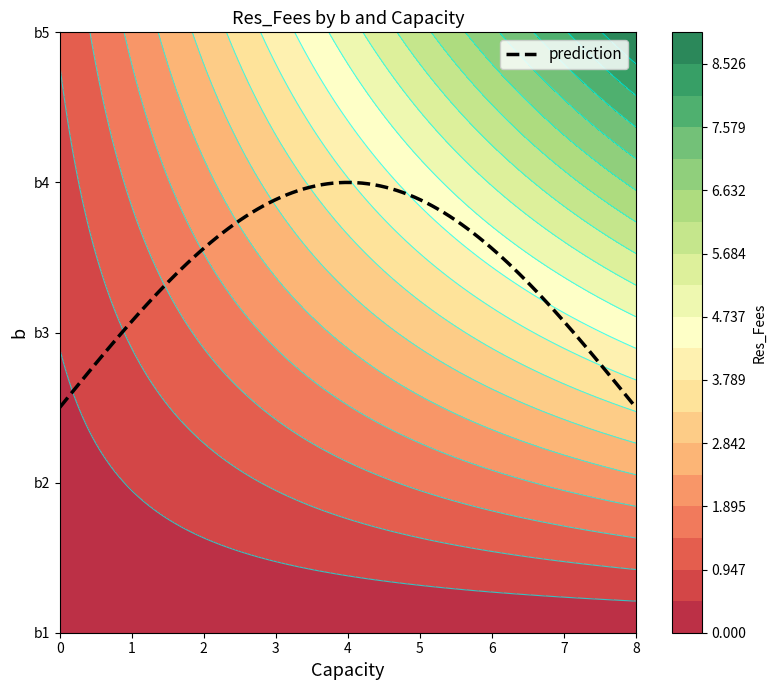

Reading left to right, what are all the values shown in this chart?

b1: 0=0.0	1=0.0	2=0.0	3=0.0	4=0.0	5=0.0	6=0.0	7=0.0	8=0.0
b2: 0=0.2	1=0.5	2=0.8	3=1.0	4=1.2	5=1.5	6=1.8	7=2.0	8=2.2
b3: 0=0.5	1=1.0	2=1.5	3=2.0	4=2.5	5=3.0	6=3.5	7=4.0	8=4.5
b4: 0=0.8	1=1.5	2=2.2	3=3.0	4=3.8	5=4.5	6=5.2	7=6.0	8=6.8
b5: 0=1.0	1=2.0	2=3.0	3=4.0	4=5.0	5=6.0	6=7.0	7=8.0	8=9.0